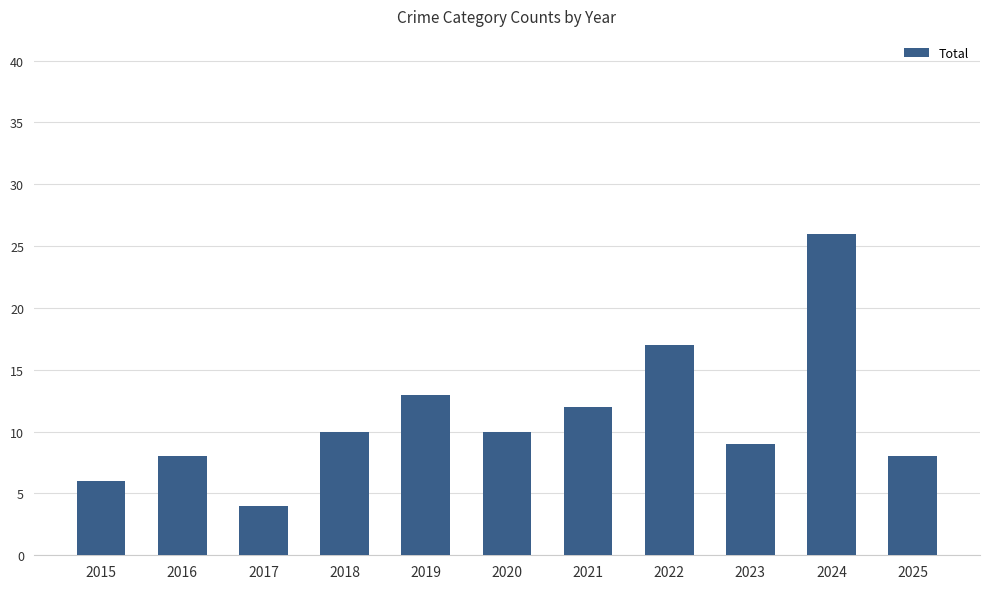

The chart shows a value of 5 at 2019. True or false?

False